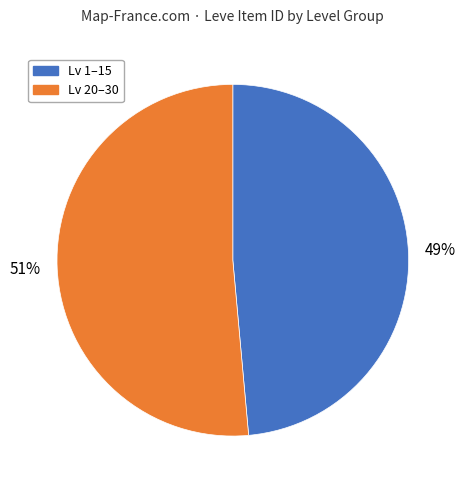

Does any single category account for the majority?

Yes